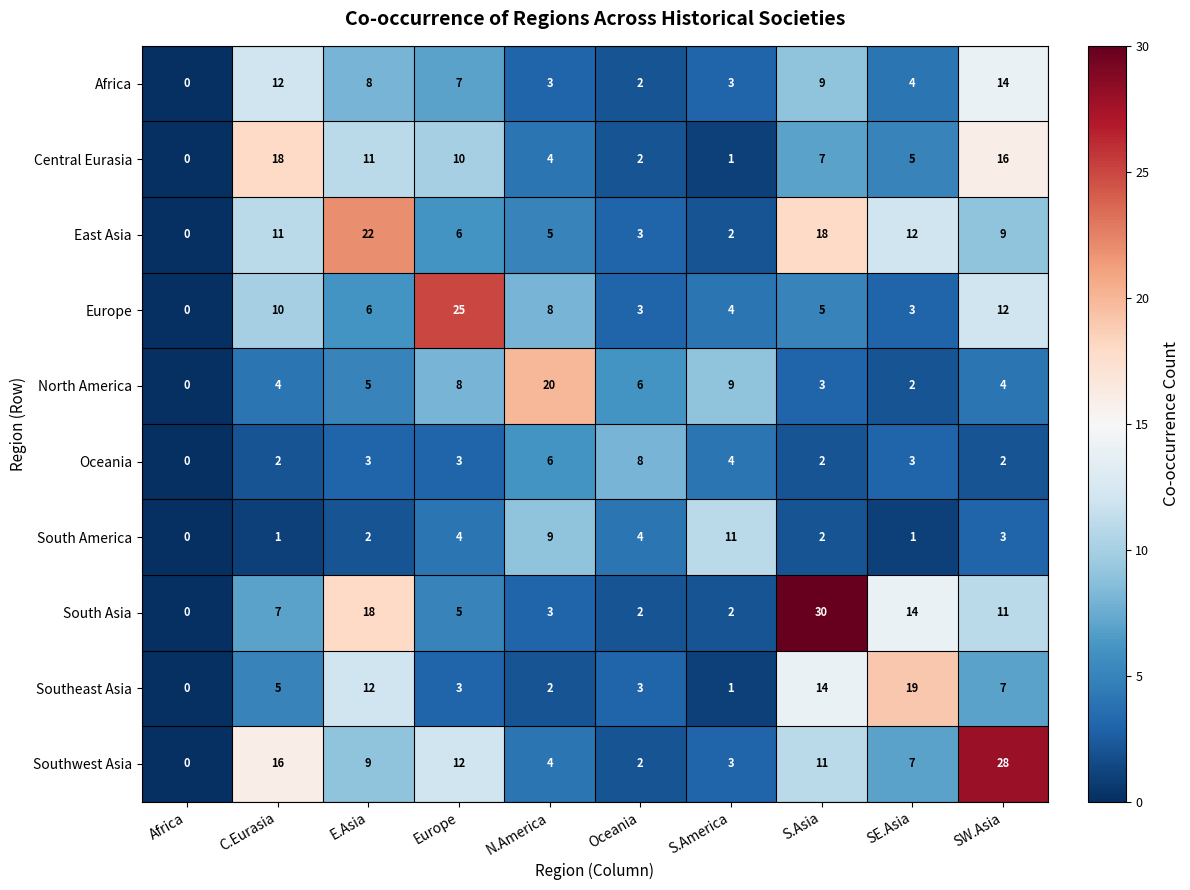

True or false: Europe has a value of 10 at C.Eurasia.

True